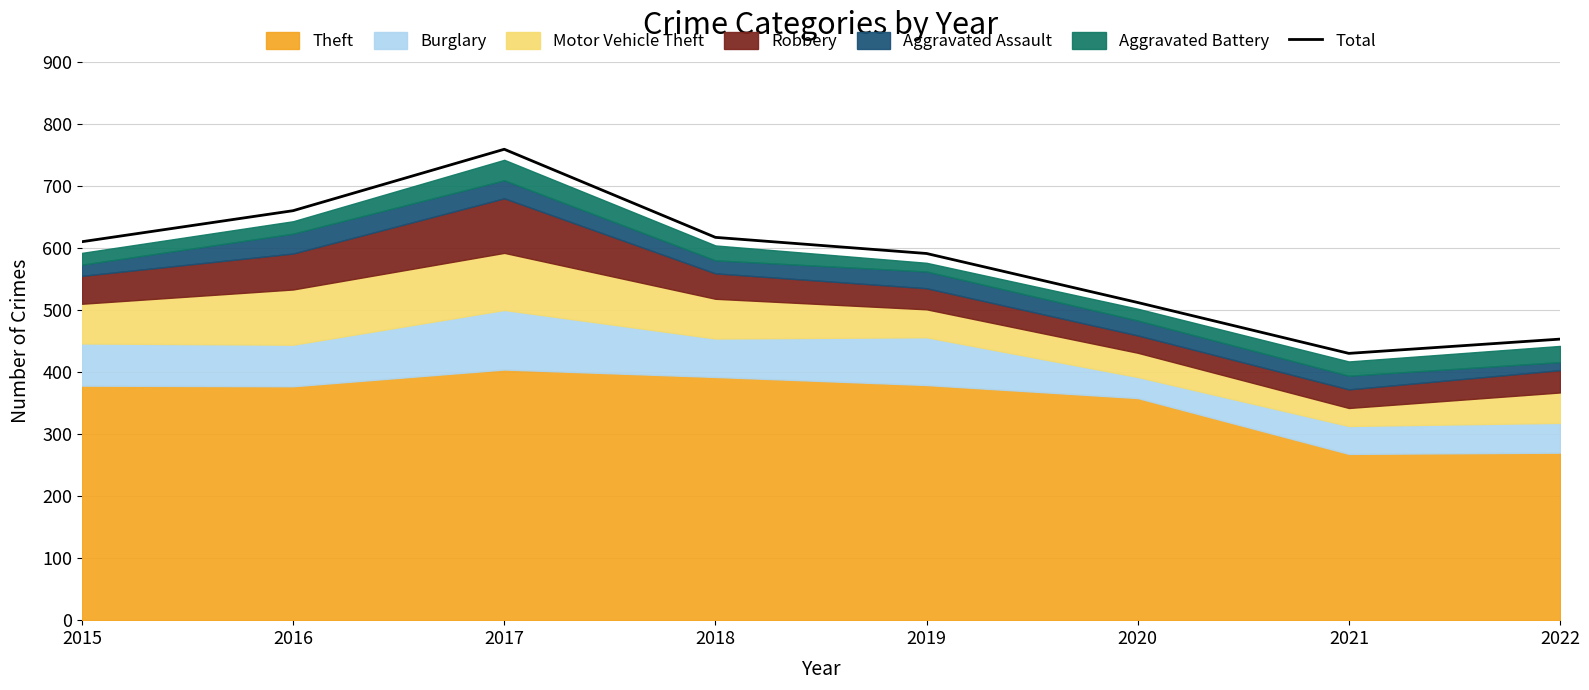

Does the chart display data point markers on the line(s)?

No